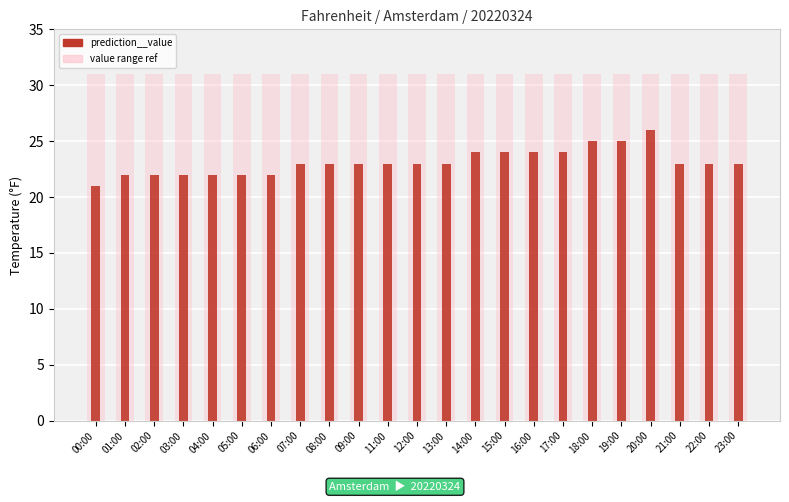

Reading right to left, transcribe all the data shown in this chart.

23	23	23	26	25	25	24	24	24	24	23	23	23	23	23	23	22	22	22	22	22	22	21